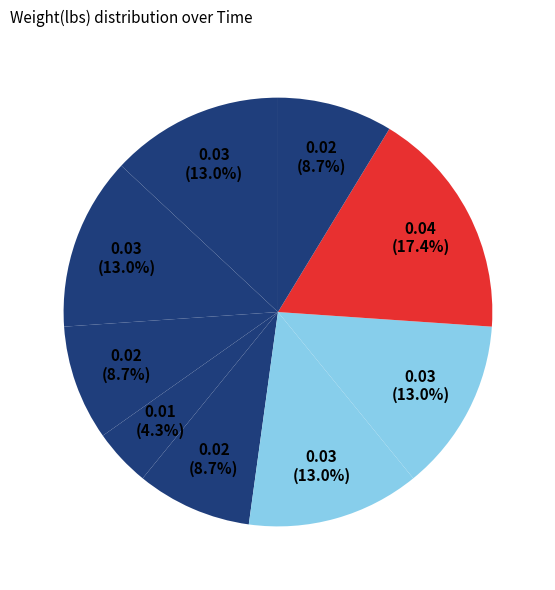

How many slices are in this pie chart?

9